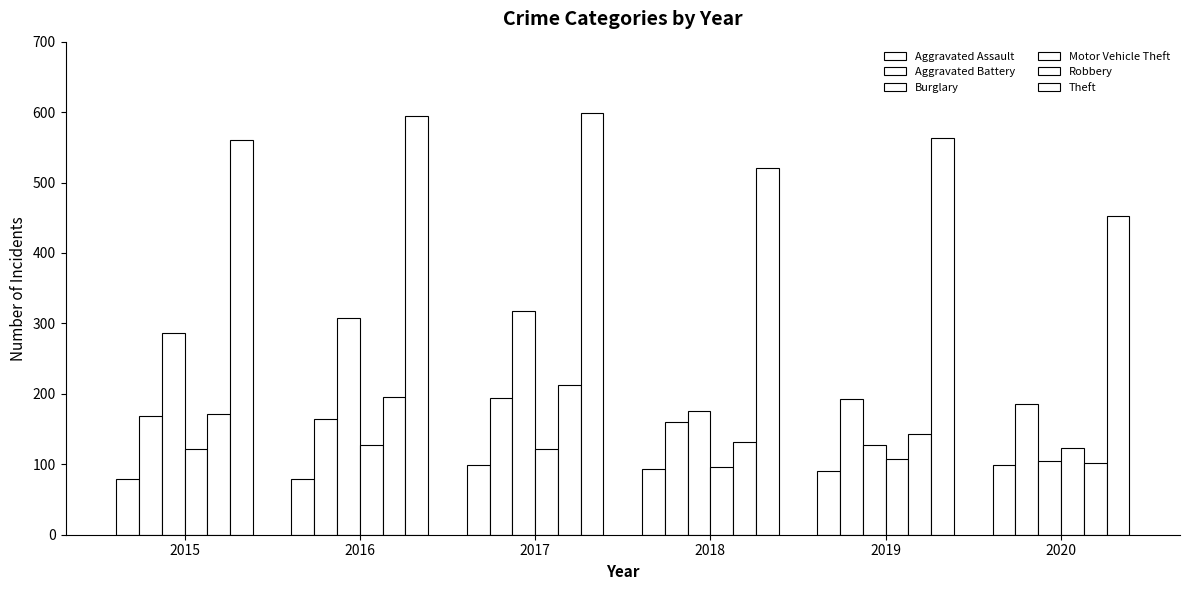

What is the average value of the Aggravated Battery series?

178